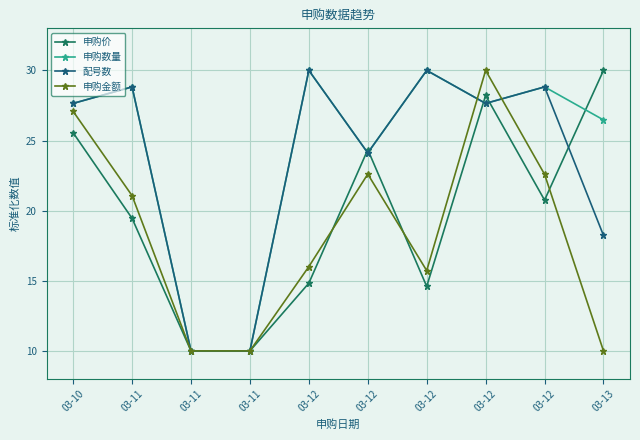

Count the number of data series in this chart.

4